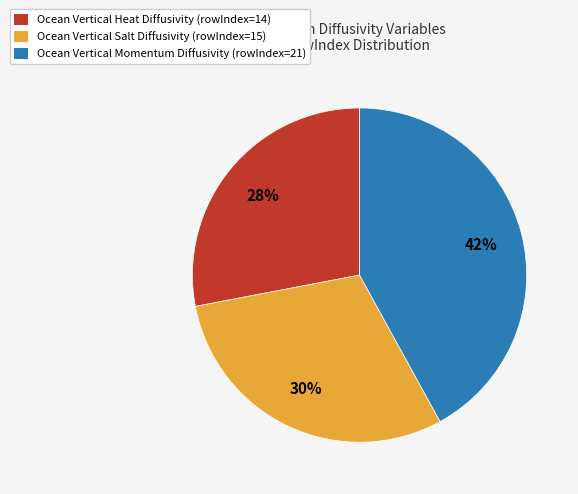

Which slice is the largest?

Ocean Vertical Momentum Diffusivity